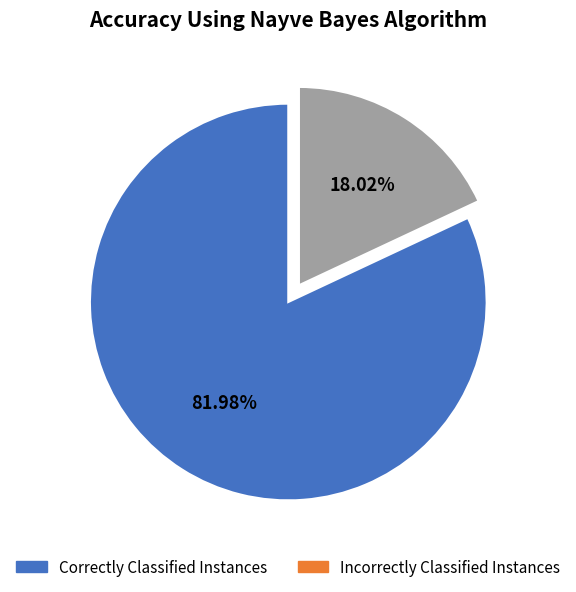

Count the number of slices in the pie.

2